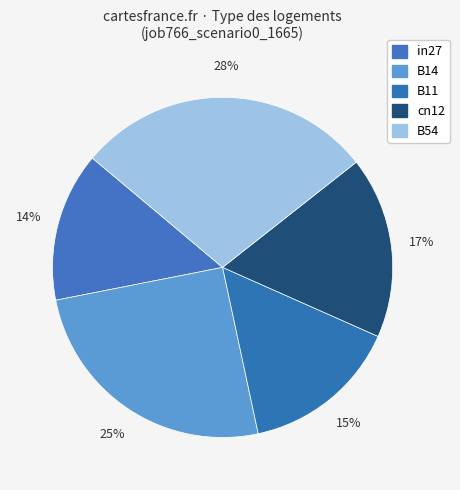

How many segments does this pie chart have?

5